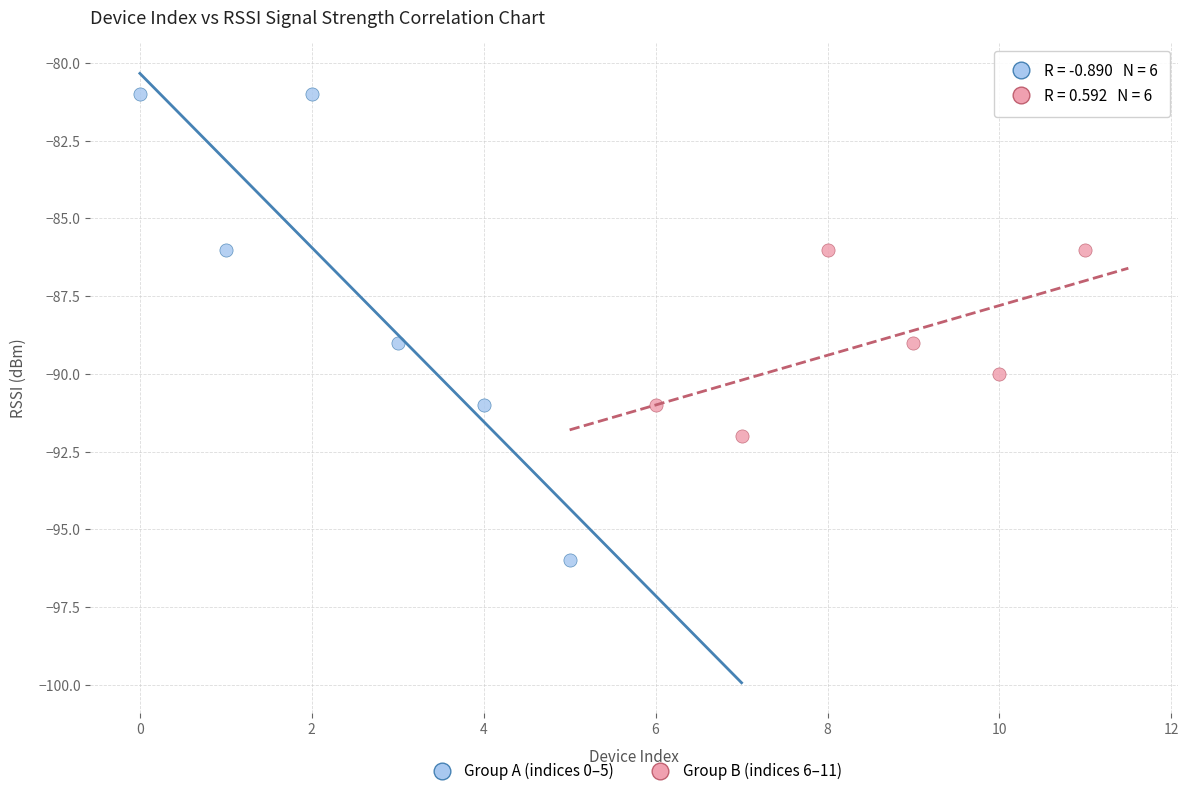

Which series contains the highest Y value?

Group A (indices 0–5)